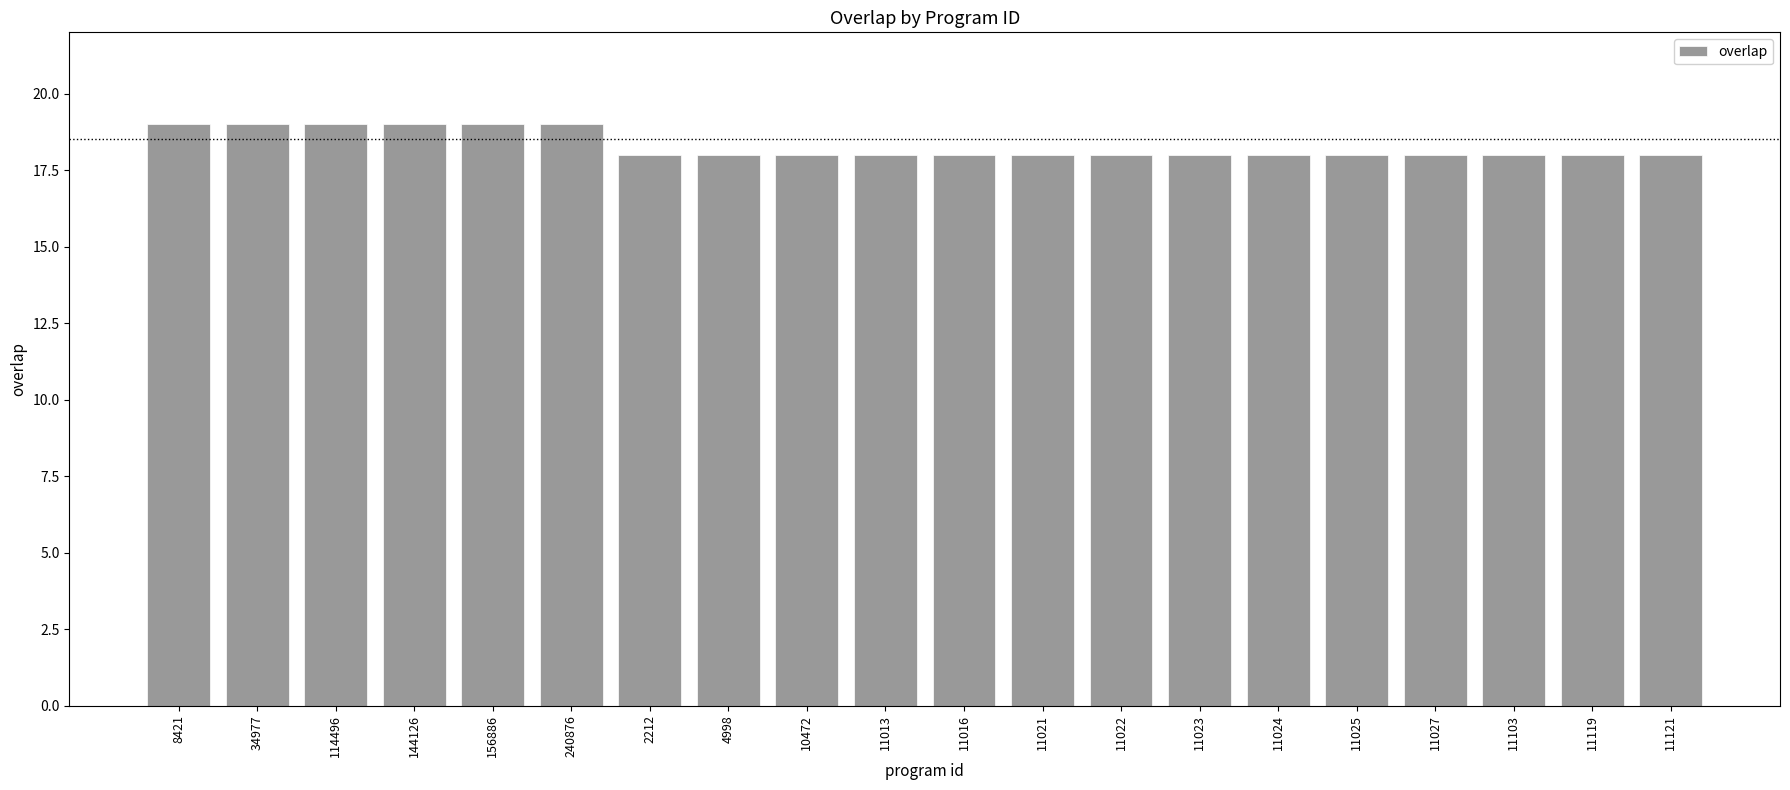

Are the bars grouped side by side (vs. stacked)?

No